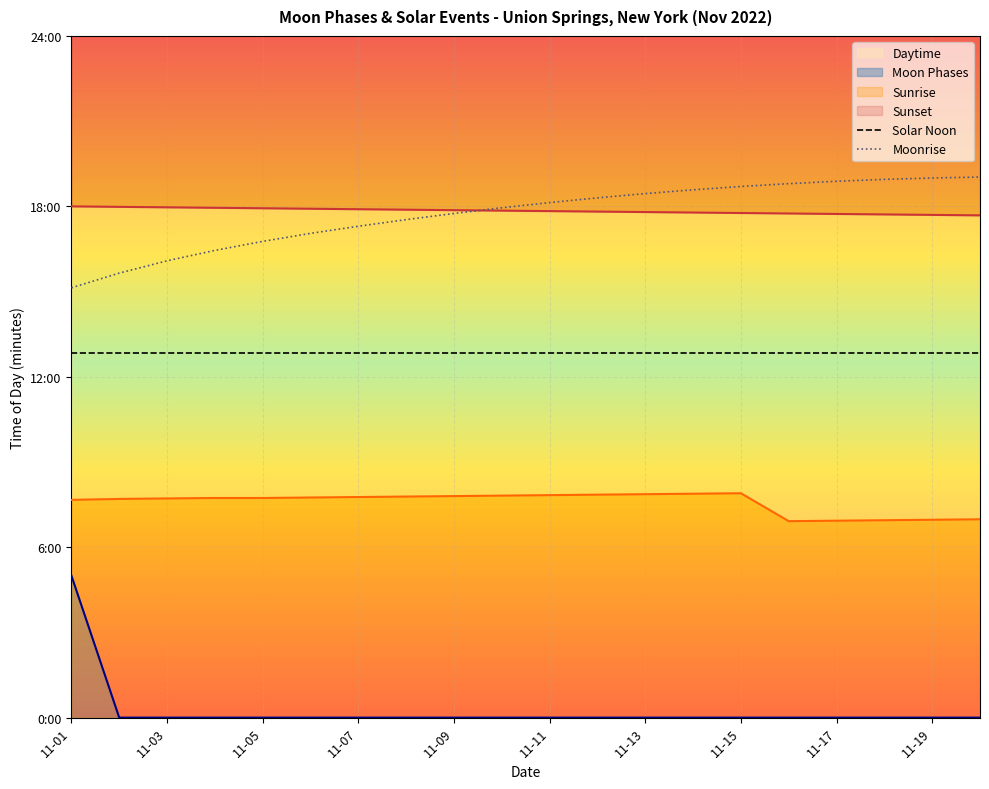

List the labels in order of value, largest first.

2022-11-01, 2022-11-02, 2022-11-03, 2022-11-04, 2022-11-05, 2022-11-06, 2022-11-07, 2022-11-08, 2022-11-09, 2022-11-10, 2022-11-11, 2022-11-12, 2022-11-13, 2022-11-14, 2022-11-15, 2022-11-16, 2022-11-17, 2022-11-18, 2022-11-19, 2022-11-20